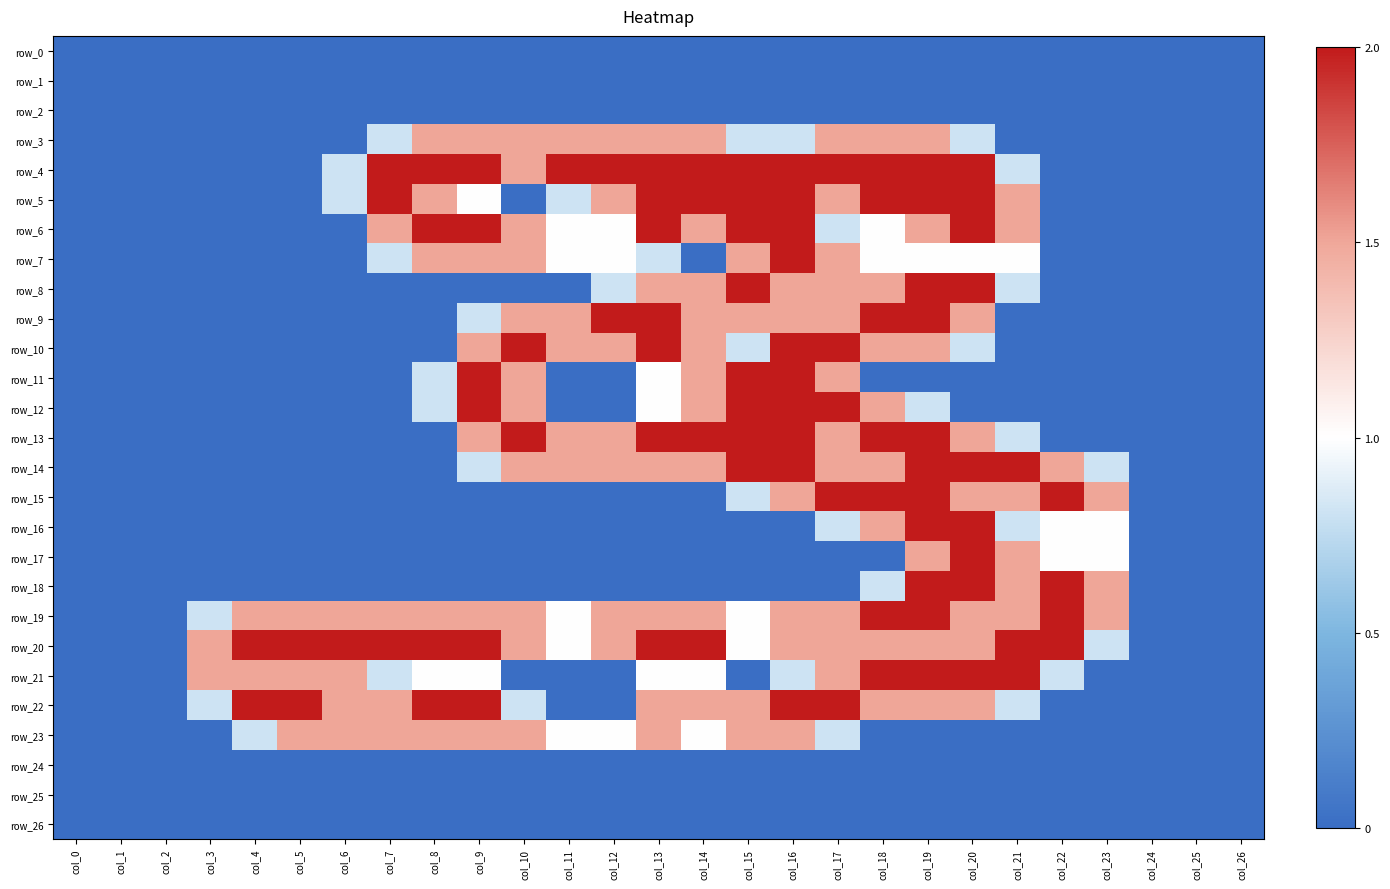

Reading left to right, what are all the values shown in this chart?

row_0: 0.0	0.0	0.0	0.0	0.0	0.0	0.0	0.0	0.0	0.0	0.0	0.0	0.0	0.0	0.0	0.0	0.0	0.0	0.0	0.0	0.0	0.0	0.0	0.0	0.0	0.0	0.0
row_1: 0.0	0.0	0.0	0.0	0.0	0.0	0.0	0.0	0.0	0.0	0.0	0.0	0.0	0.0	0.0	0.0	0.0	0.0	0.0	0.0	0.0	0.0	0.0	0.0	0.0	0.0	0.0
row_2: 0.0	0.0	0.0	0.0	0.0	0.0	0.0	0.0	0.0	0.0	0.0	0.0	0.0	0.0	0.0	0.0	0.0	0.0	0.0	0.0	0.0	0.0	0.0	0.0	0.0	0.0	0.0
row_3: 0.0	0.0	0.0	0.0	0.0	0.0	0.0	0.8	1.5	1.5	1.5	1.5	1.5	1.5	1.5	0.8	0.8	1.5	1.5	1.5	0.8	0.0	0.0	0.0	0.0	0.0	0.0
row_4: 0.0	0.0	0.0	0.0	0.0	0.0	0.8	2.0	2.0	2.0	1.5	2.0	2.0	2.0	2.0	2.0	2.0	2.0	2.0	2.0	2.0	0.8	0.0	0.0	0.0	0.0	0.0
row_5: 0.0	0.0	0.0	0.0	0.0	0.0	0.8	2.0	1.5	1.0	0.0	0.8	1.5	2.0	2.0	2.0	2.0	1.5	2.0	2.0	2.0	1.5	0.0	0.0	0.0	0.0	0.0
row_6: 0.0	0.0	0.0	0.0	0.0	0.0	0.0	1.5	2.0	2.0	1.5	1.0	1.0	2.0	1.5	2.0	2.0	0.8	1.0	1.5	2.0	1.5	0.0	0.0	0.0	0.0	0.0
row_7: 0.0	0.0	0.0	0.0	0.0	0.0	0.0	0.8	1.5	1.5	1.5	1.0	1.0	0.8	0.0	1.5	2.0	1.5	1.0	1.0	1.0	1.0	0.0	0.0	0.0	0.0	0.0
row_8: 0.0	0.0	0.0	0.0	0.0	0.0	0.0	0.0	0.0	0.0	0.0	0.0	0.8	1.5	1.5	2.0	1.5	1.5	1.5	2.0	2.0	0.8	0.0	0.0	0.0	0.0	0.0
row_9: 0.0	0.0	0.0	0.0	0.0	0.0	0.0	0.0	0.0	0.8	1.5	1.5	2.0	2.0	1.5	1.5	1.5	1.5	2.0	2.0	1.5	0.0	0.0	0.0	0.0	0.0	0.0
row_10: 0.0	0.0	0.0	0.0	0.0	0.0	0.0	0.0	0.0	1.5	2.0	1.5	1.5	2.0	1.5	0.8	2.0	2.0	1.5	1.5	0.8	0.0	0.0	0.0	0.0	0.0	0.0
row_11: 0.0	0.0	0.0	0.0	0.0	0.0	0.0	0.0	0.8	2.0	1.5	0.0	0.0	1.0	1.5	2.0	2.0	1.5	0.0	0.0	0.0	0.0	0.0	0.0	0.0	0.0	0.0
row_12: 0.0	0.0	0.0	0.0	0.0	0.0	0.0	0.0	0.8	2.0	1.5	0.0	0.0	1.0	1.5	2.0	2.0	2.0	1.5	0.8	0.0	0.0	0.0	0.0	0.0	0.0	0.0
row_13: 0.0	0.0	0.0	0.0	0.0	0.0	0.0	0.0	0.0	1.5	2.0	1.5	1.5	2.0	2.0	2.0	2.0	1.5	2.0	2.0	1.5	0.8	0.0	0.0	0.0	0.0	0.0
row_14: 0.0	0.0	0.0	0.0	0.0	0.0	0.0	0.0	0.0	0.8	1.5	1.5	1.5	1.5	1.5	2.0	2.0	1.5	1.5	2.0	2.0	2.0	1.5	0.8	0.0	0.0	0.0
row_15: 0.0	0.0	0.0	0.0	0.0	0.0	0.0	0.0	0.0	0.0	0.0	0.0	0.0	0.0	0.0	0.8	1.5	2.0	2.0	2.0	1.5	1.5	2.0	1.5	0.0	0.0	0.0
row_16: 0.0	0.0	0.0	0.0	0.0	0.0	0.0	0.0	0.0	0.0	0.0	0.0	0.0	0.0	0.0	0.0	0.0	0.8	1.5	2.0	2.0	0.8	1.0	1.0	0.0	0.0	0.0
row_17: 0.0	0.0	0.0	0.0	0.0	0.0	0.0	0.0	0.0	0.0	0.0	0.0	0.0	0.0	0.0	0.0	0.0	0.0	0.0	1.5	2.0	1.5	1.0	1.0	0.0	0.0	0.0
row_18: 0.0	0.0	0.0	0.0	0.0	0.0	0.0	0.0	0.0	0.0	0.0	0.0	0.0	0.0	0.0	0.0	0.0	0.0	0.8	2.0	2.0	1.5	2.0	1.5	0.0	0.0	0.0
row_19: 0.0	0.0	0.0	0.8	1.5	1.5	1.5	1.5	1.5	1.5	1.5	1.0	1.5	1.5	1.5	1.0	1.5	1.5	2.0	2.0	1.5	1.5	2.0	1.5	0.0	0.0	0.0
row_20: 0.0	0.0	0.0	1.5	2.0	2.0	2.0	2.0	2.0	2.0	1.5	1.0	1.5	2.0	2.0	1.0	1.5	1.5	1.5	1.5	1.5	2.0	2.0	0.8	0.0	0.0	0.0
row_21: 0.0	0.0	0.0	1.5	1.5	1.5	1.5	0.8	1.0	1.0	0.0	0.0	0.0	1.0	1.0	0.0	0.8	1.5	2.0	2.0	2.0	2.0	0.8	0.0	0.0	0.0	0.0
row_22: 0.0	0.0	0.0	0.8	2.0	2.0	1.5	1.5	2.0	2.0	0.8	0.0	0.0	1.5	1.5	1.5	2.0	2.0	1.5	1.5	1.5	0.8	0.0	0.0	0.0	0.0	0.0
row_23: 0.0	0.0	0.0	0.0	0.8	1.5	1.5	1.5	1.5	1.5	1.5	1.0	1.0	1.5	1.0	1.5	1.5	0.8	0.0	0.0	0.0	0.0	0.0	0.0	0.0	0.0	0.0
row_24: 0.0	0.0	0.0	0.0	0.0	0.0	0.0	0.0	0.0	0.0	0.0	0.0	0.0	0.0	0.0	0.0	0.0	0.0	0.0	0.0	0.0	0.0	0.0	0.0	0.0	0.0	0.0
row_25: 0.0	0.0	0.0	0.0	0.0	0.0	0.0	0.0	0.0	0.0	0.0	0.0	0.0	0.0	0.0	0.0	0.0	0.0	0.0	0.0	0.0	0.0	0.0	0.0	0.0	0.0	0.0
row_26: 0.0	0.0	0.0	0.0	0.0	0.0	0.0	0.0	0.0	0.0	0.0	0.0	0.0	0.0	0.0	0.0	0.0	0.0	0.0	0.0	0.0	0.0	0.0	0.0	0.0	0.0	0.0